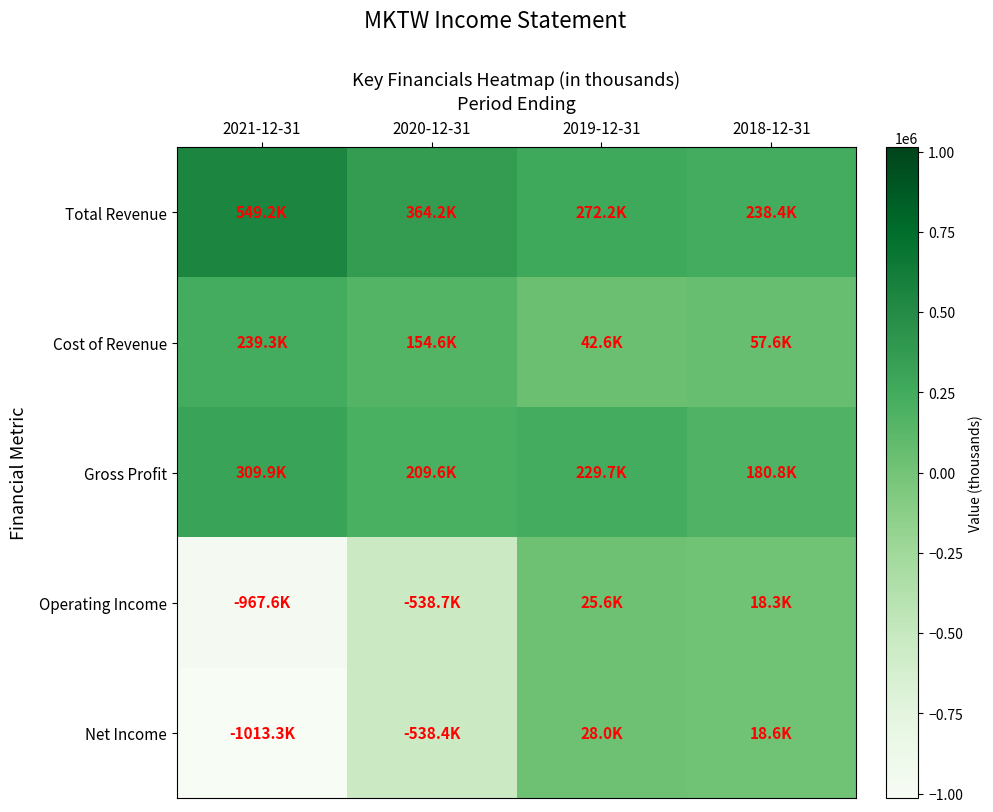

Reading left to right, list all the values displayed in this chart.

Total Revenue: 2021-12-31=549200	2020-12-31=364200	2019-12-31=272200	2018-12-31=238400
Cost of Revenue: 2021-12-31=239300	2020-12-31=154600	2019-12-31=42600	2018-12-31=57600
Gross Profit: 2021-12-31=309900	2020-12-31=209600	2019-12-31=229700	2018-12-31=180800
Operating Income: 2021-12-31=-967600	2020-12-31=-538700	2019-12-31=25600	2018-12-31=18300
Net Income: 2021-12-31=-1013300	2020-12-31=-538400	2019-12-31=28000	2018-12-31=18600